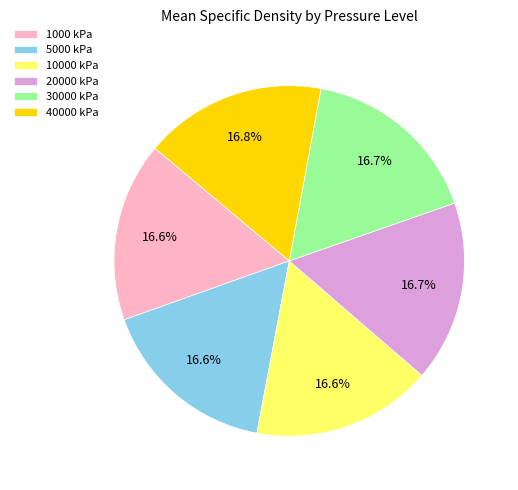

Is there a majority slice in this chart?

No